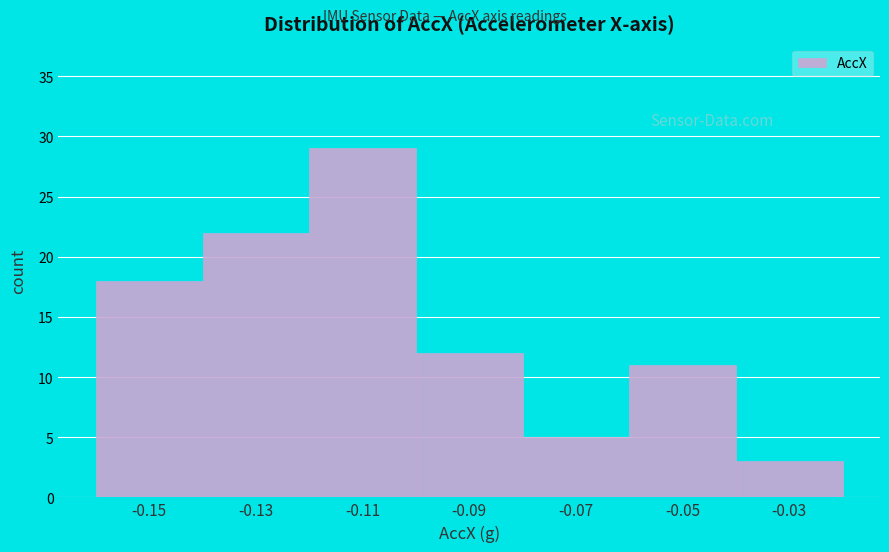

Reading left to right, transcribe this chart: for each bar, give the range it covers on the x-axis and its height. The values are not printed on the chart, so give them approximately, as read against the axis.

-0.16 to -0.14: 18
-0.14 to -0.12: 22
-0.12 to -0.10: 29
-0.10 to -0.08: 12
-0.08 to -0.06: 5
-0.06 to -0.04: 11
-0.04 to -0.02: 3